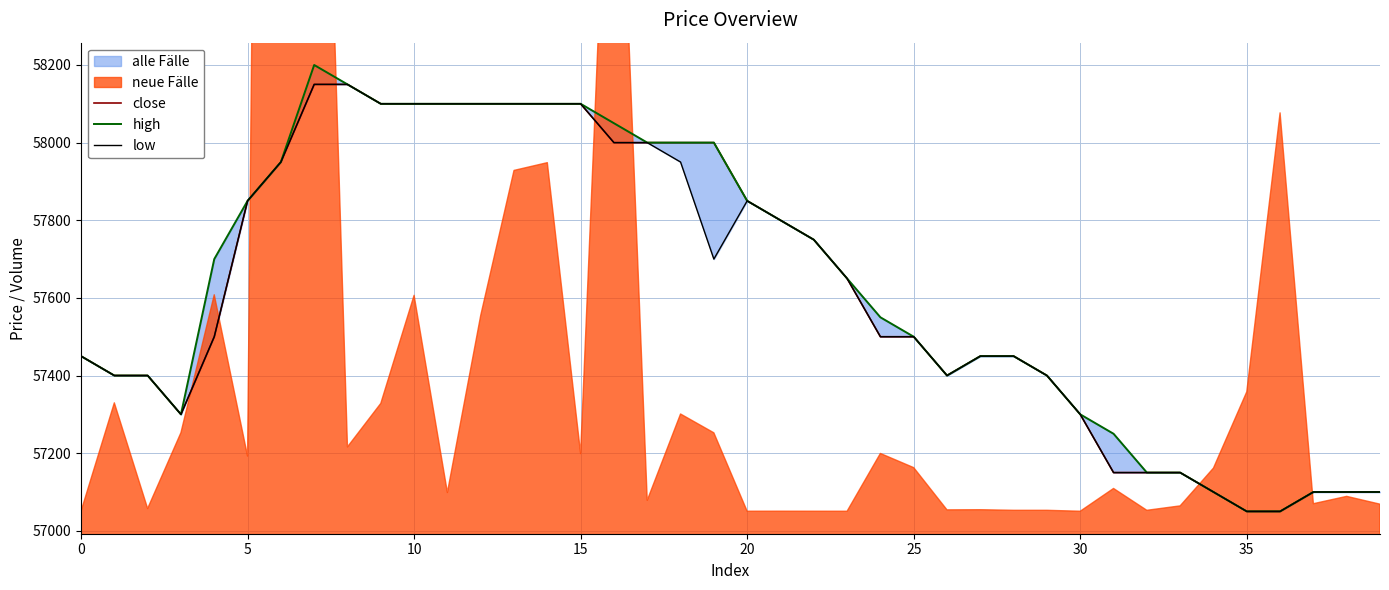

What is the minimum value shown in the chart?

57050